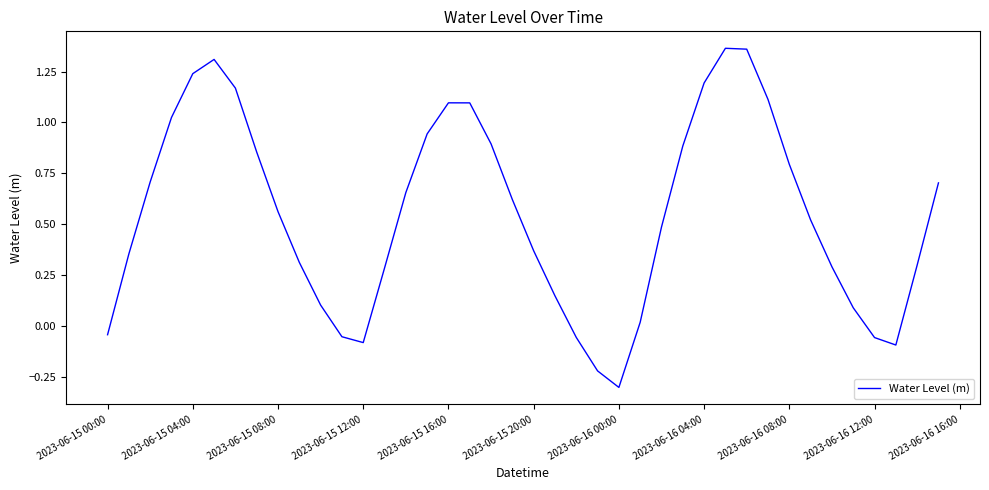

How many series are shown in this chart?

1